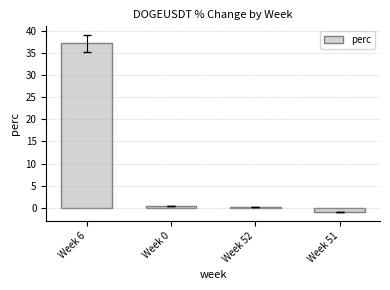

What is the difference between the maximum and minimum values?

38.0